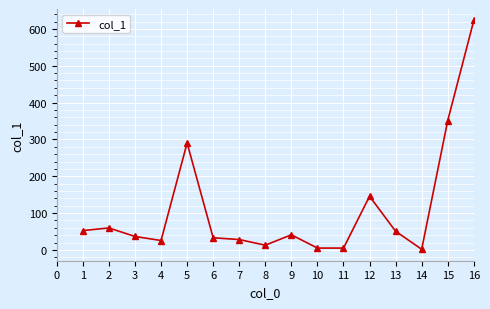

What is the change in value from 12 to 15?

+205.7